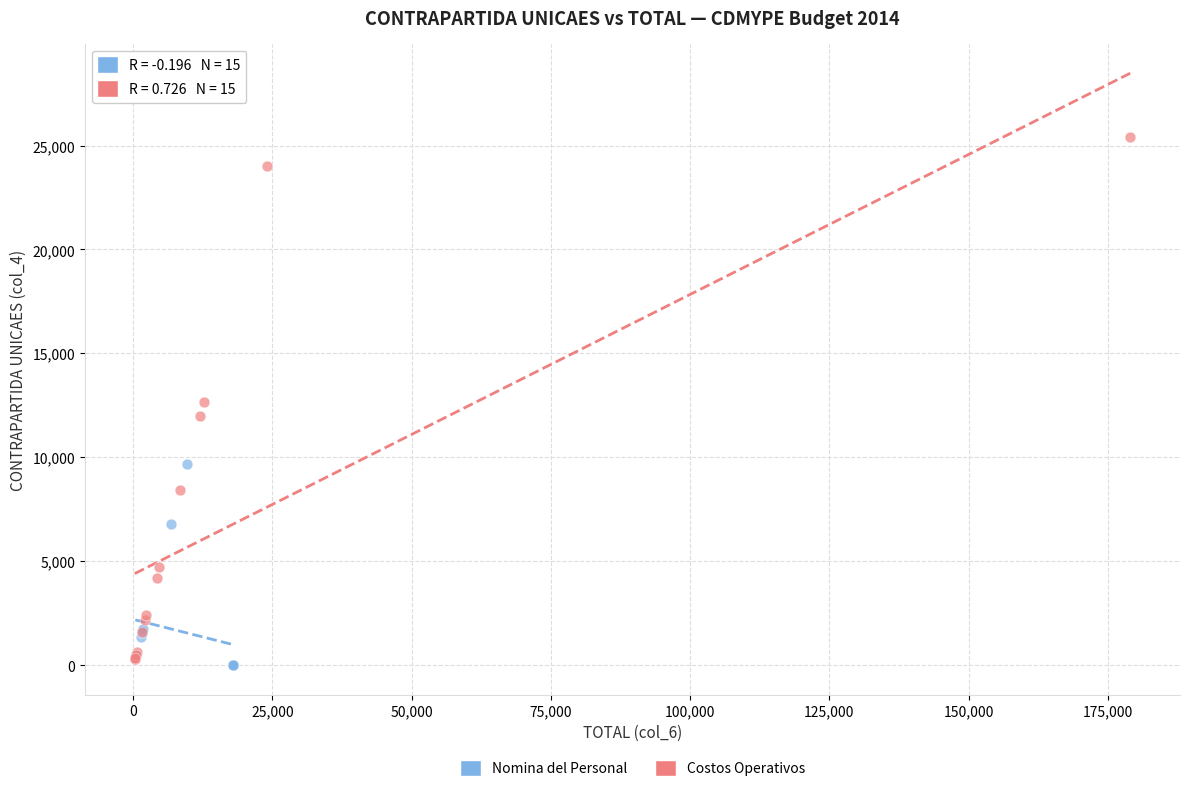

What are all the series names shown in the legend?

Nomina del Personal, Costos Operativos